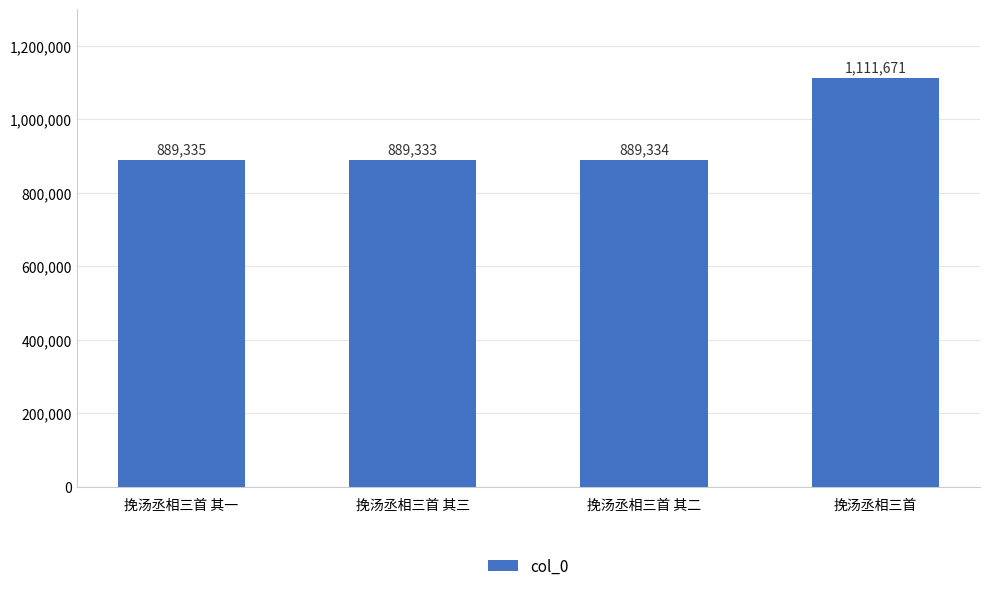

Are the bars horizontal?

No